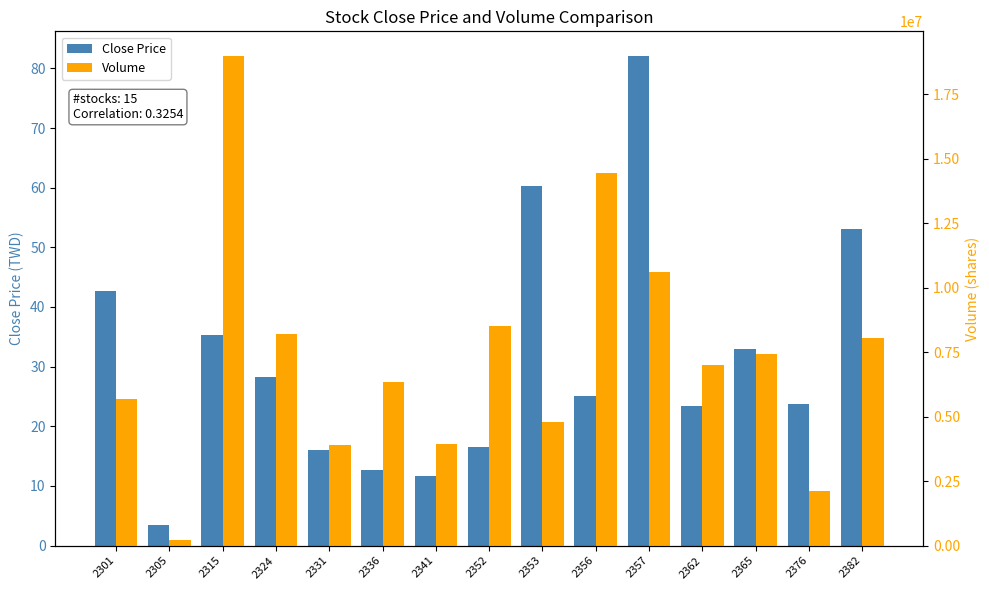

How many data points does each series have?

15